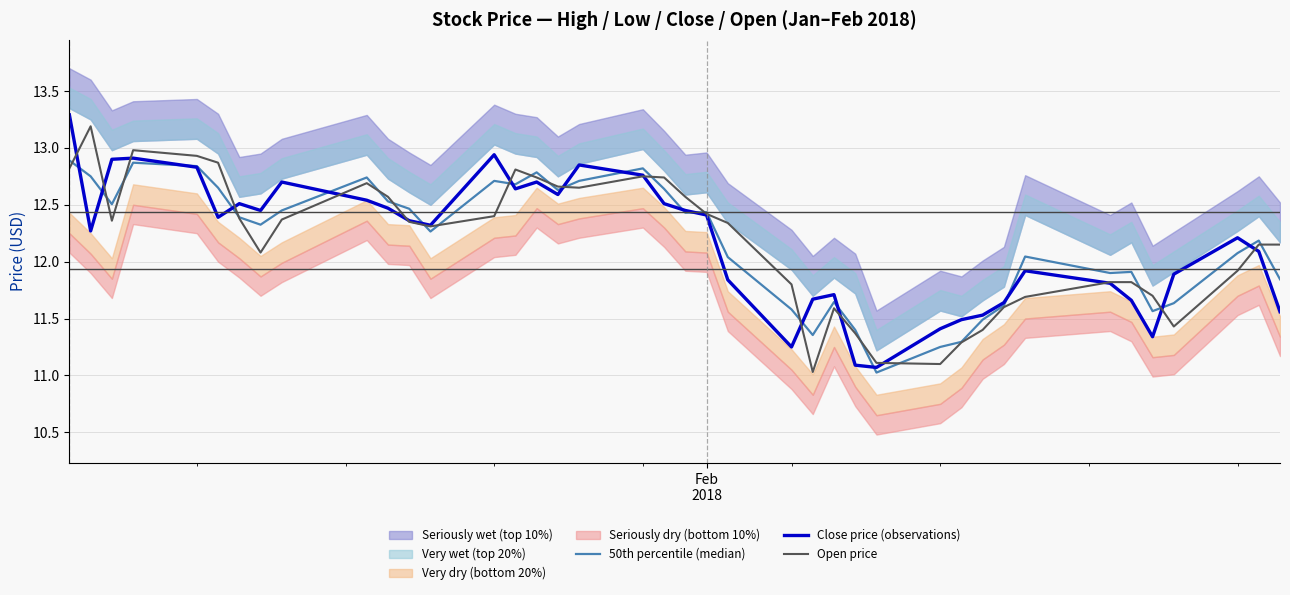

What is the maximum value for Open price?

13.2